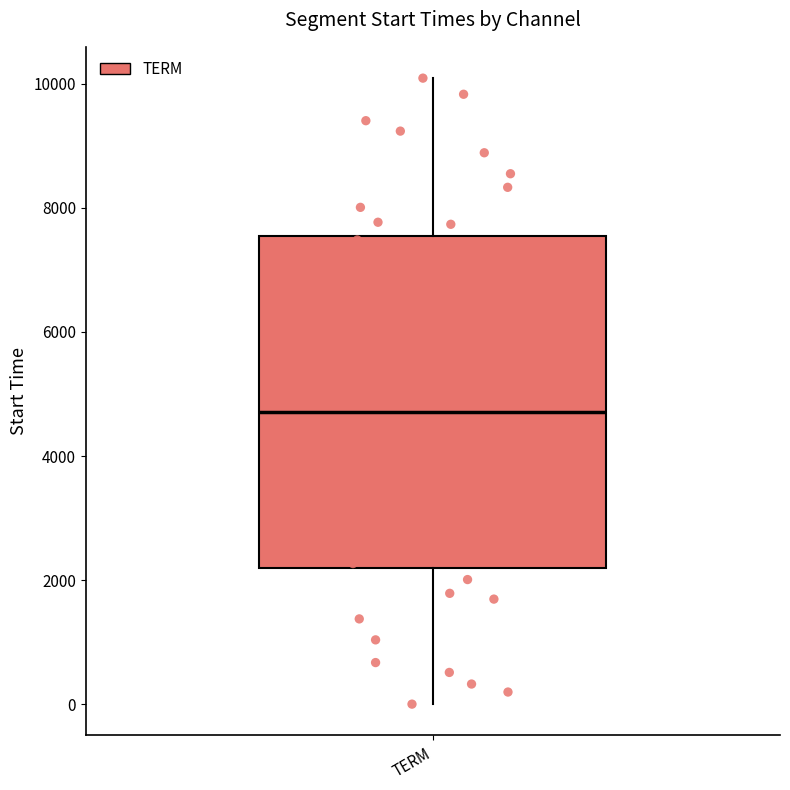

Where is the lower edge of the box for TERM on the y-axis? The values are not printed on the chart, so give them approximately, as read against the axis.

2200